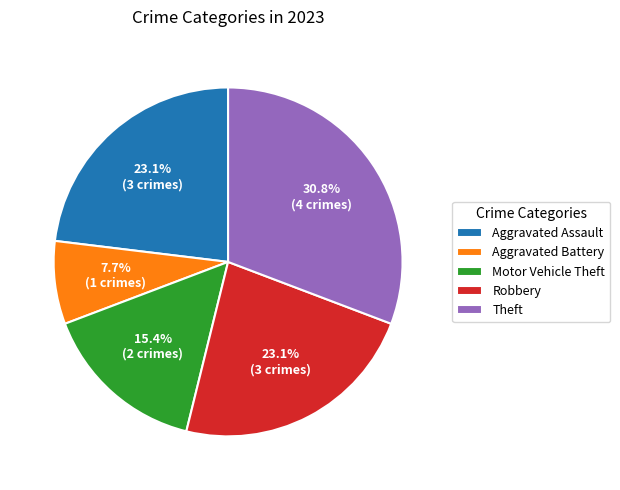

True or false: Robbery accounts for 23% of the total.

True